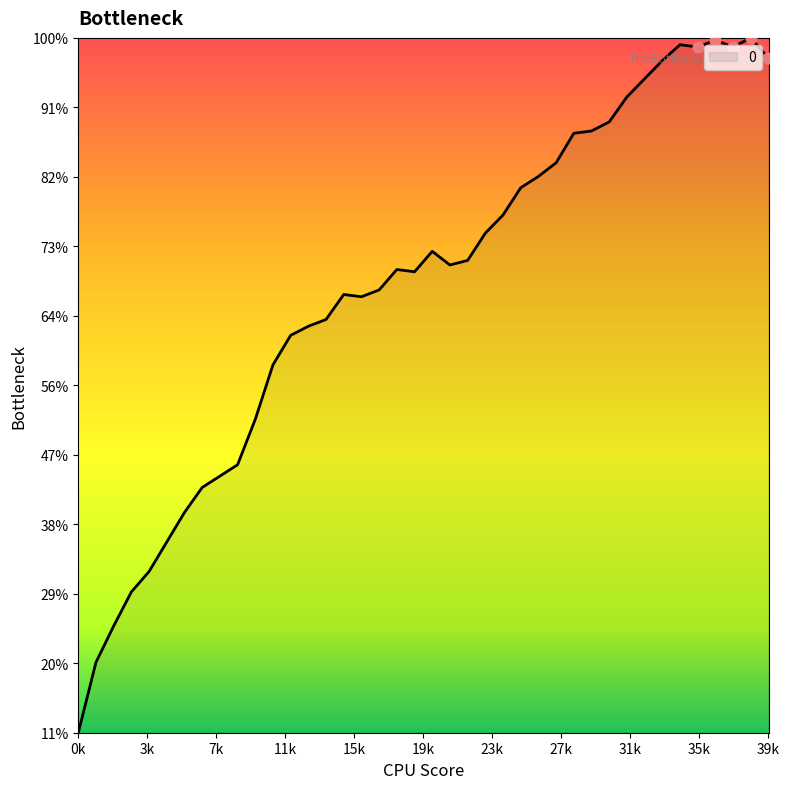

Is this an area chart (filled region under the line)?

Yes